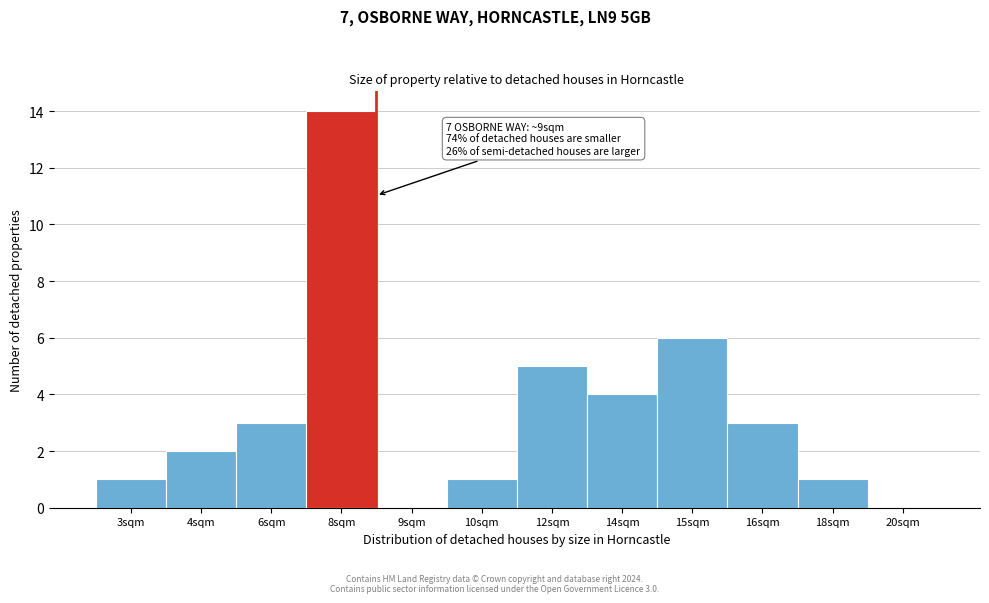

Reading left to right, what are all the values shown in this chart?

3sqm=1	4sqm=2	6sqm=3	8sqm=14	9sqm=0	10sqm=1	12sqm=5	14sqm=4	15sqm=6	16sqm=3	18sqm=1	20sqm=0